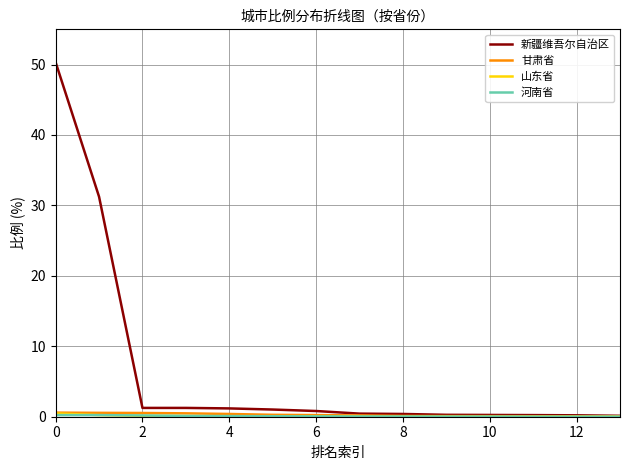

Which series has the largest total across all categories?

新疆维吾尔自治区